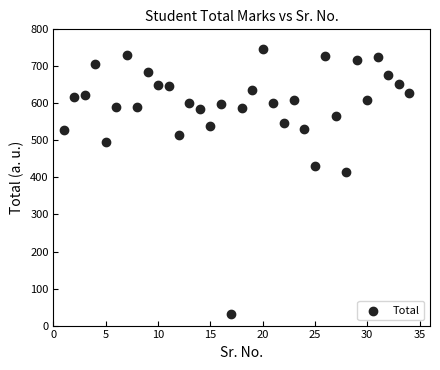

What is the range of Y values (max minus min)?

714